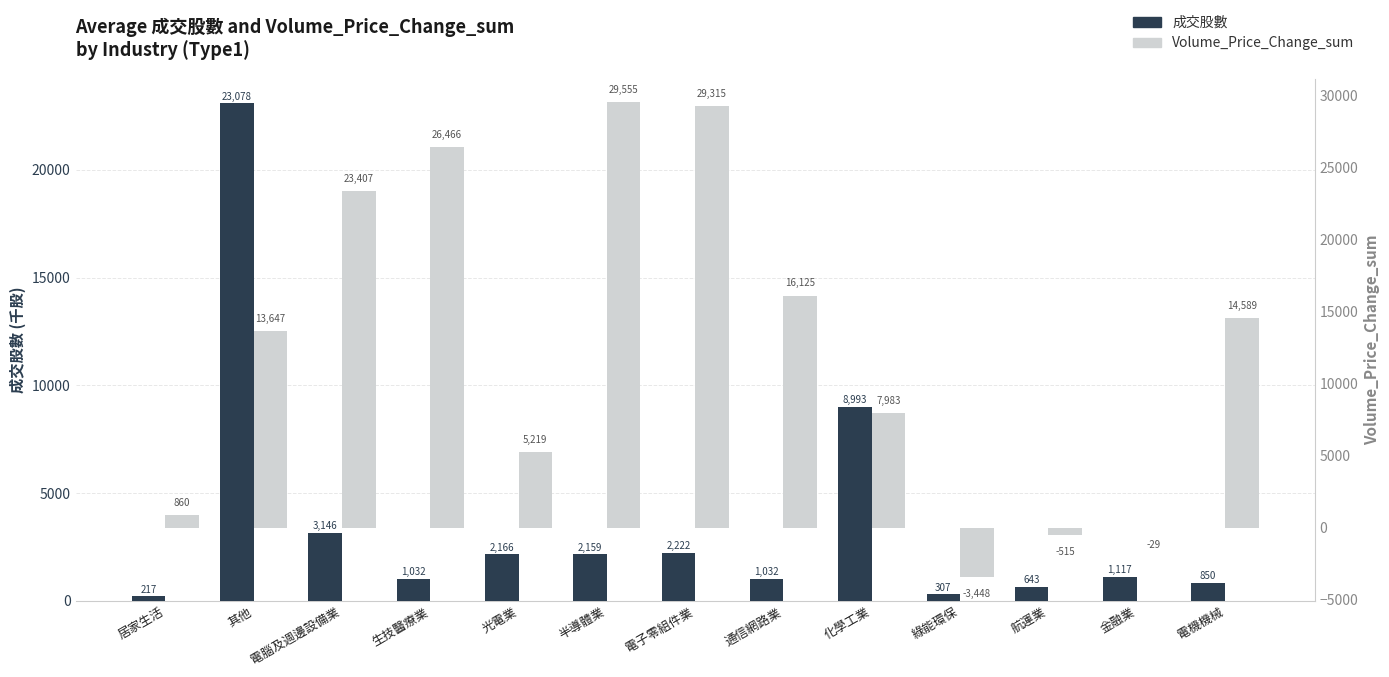

What is the spread (max minus min) of values at 電腦及週邊設備業?

20260.3